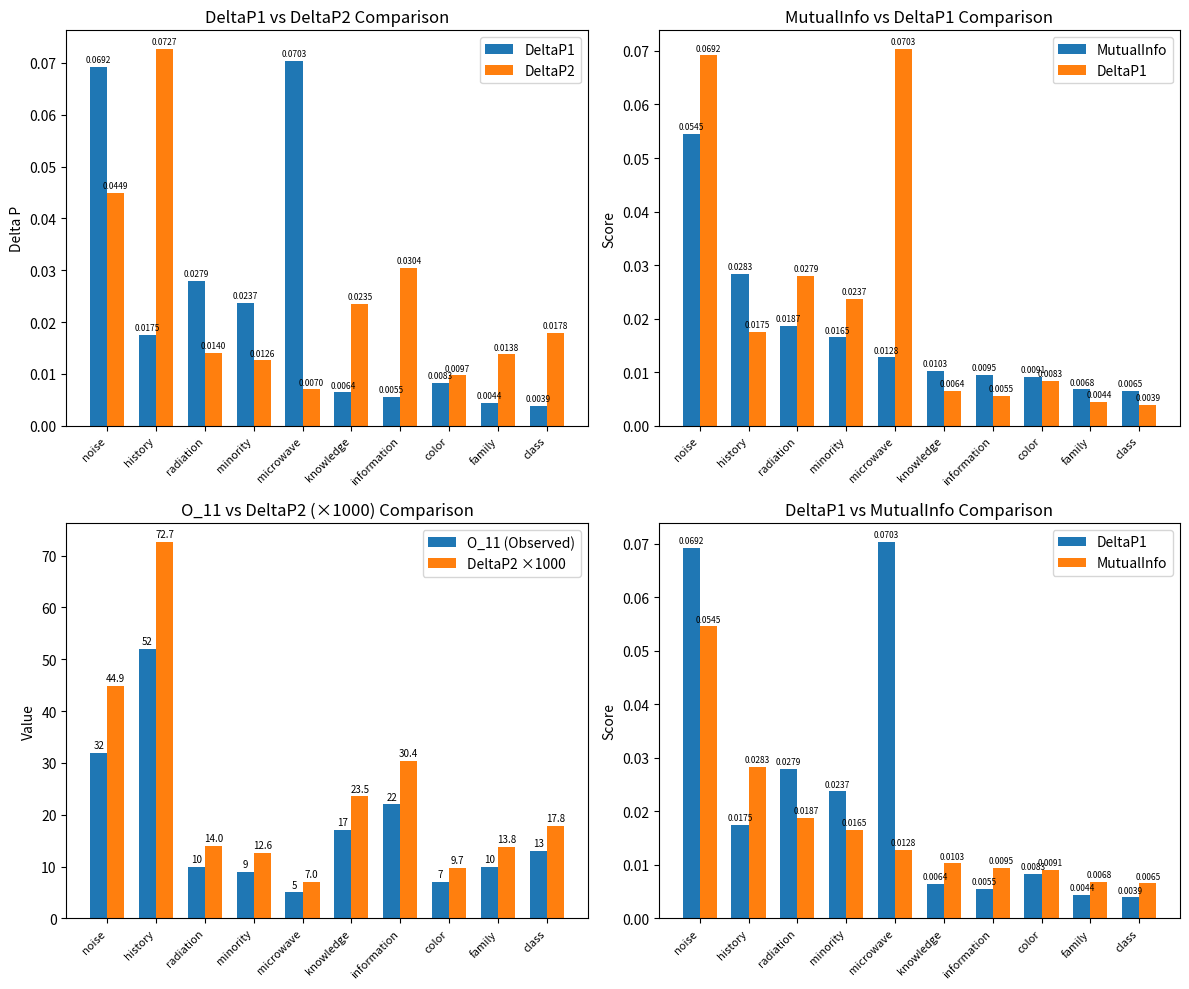

Where is DeltaP1 nearest to the value 0?

class